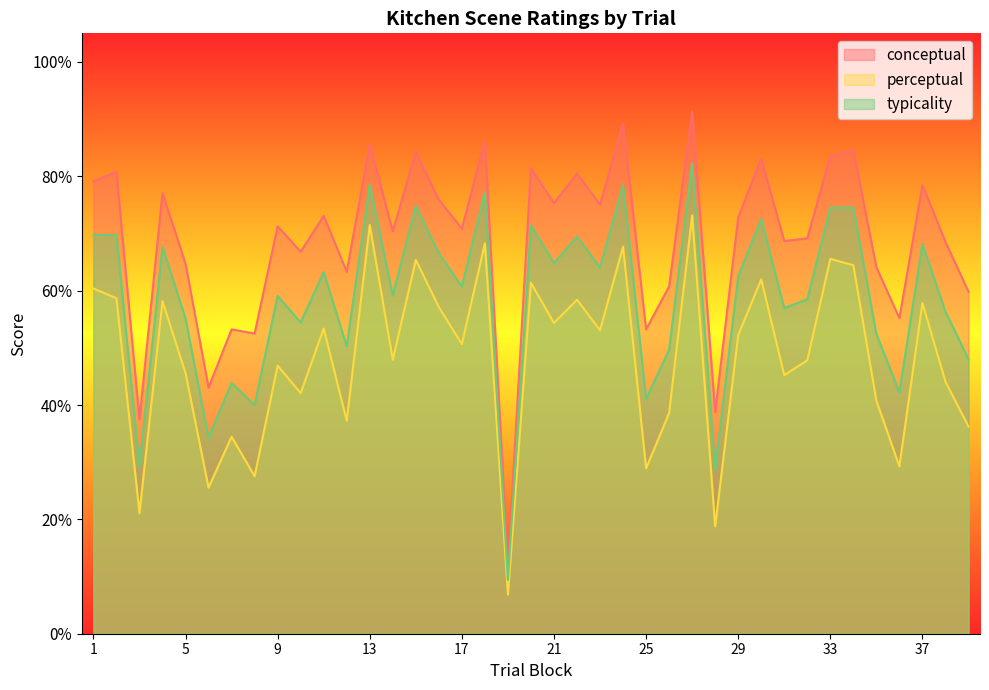

Which series has the largest range (max minus min)?

conceptual